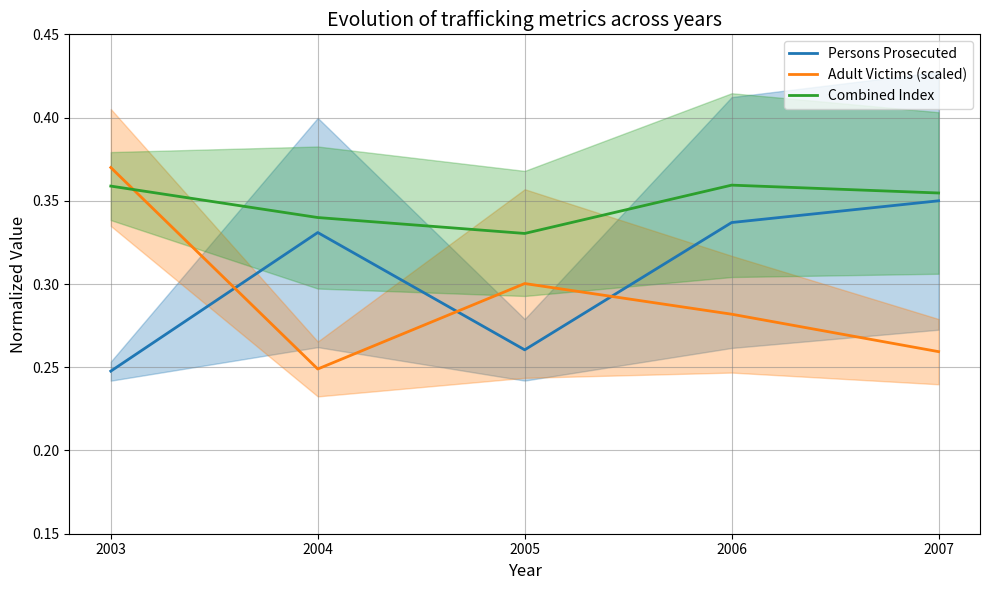

Which series ends up on top after the final intersection of Adult Victims (scaled) and Combined Index?

Combined Index